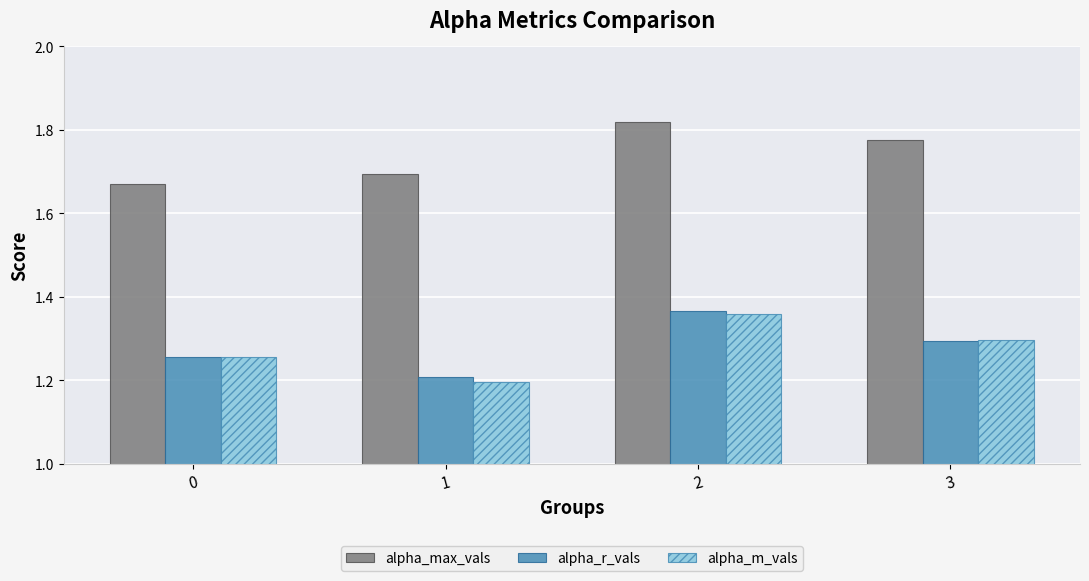

What is the total value across all series at 2?

4.5